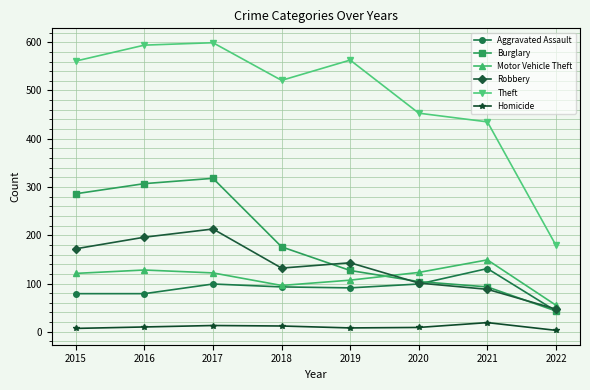

What is the highest value of the Robbery series?

213